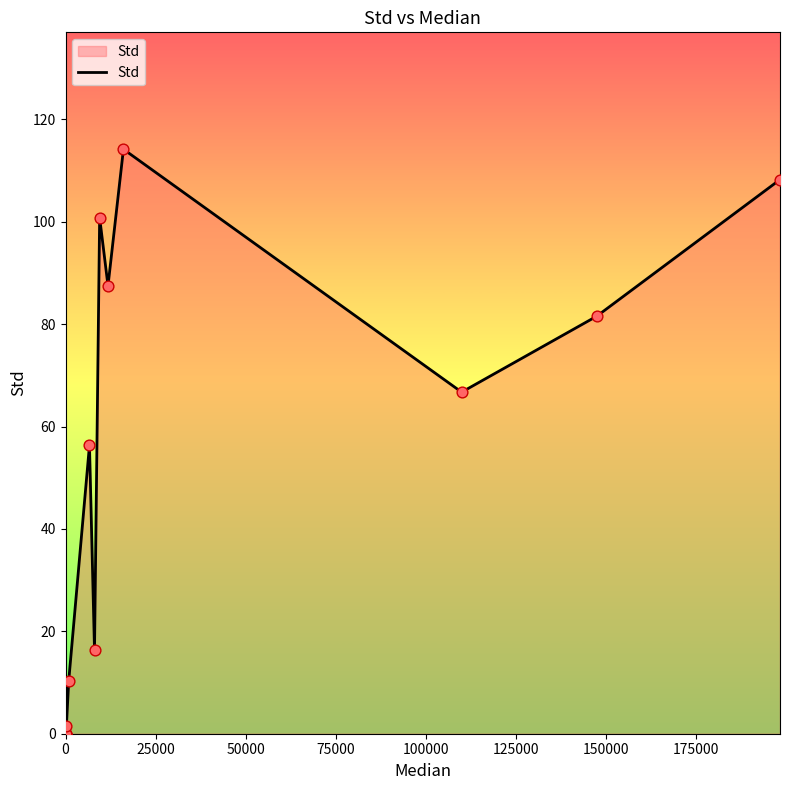

What is the greatest value displayed?

114.2